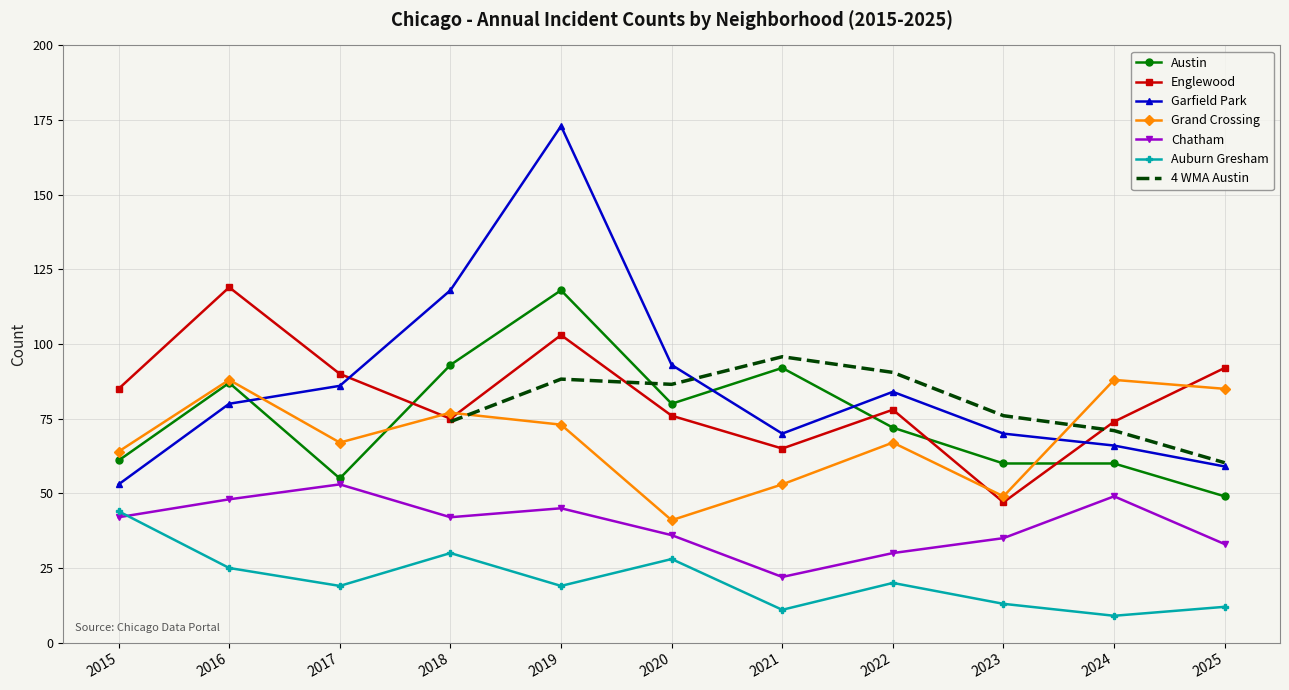

True or false: Auburn Gresham has a value of 20 at 2022.

True